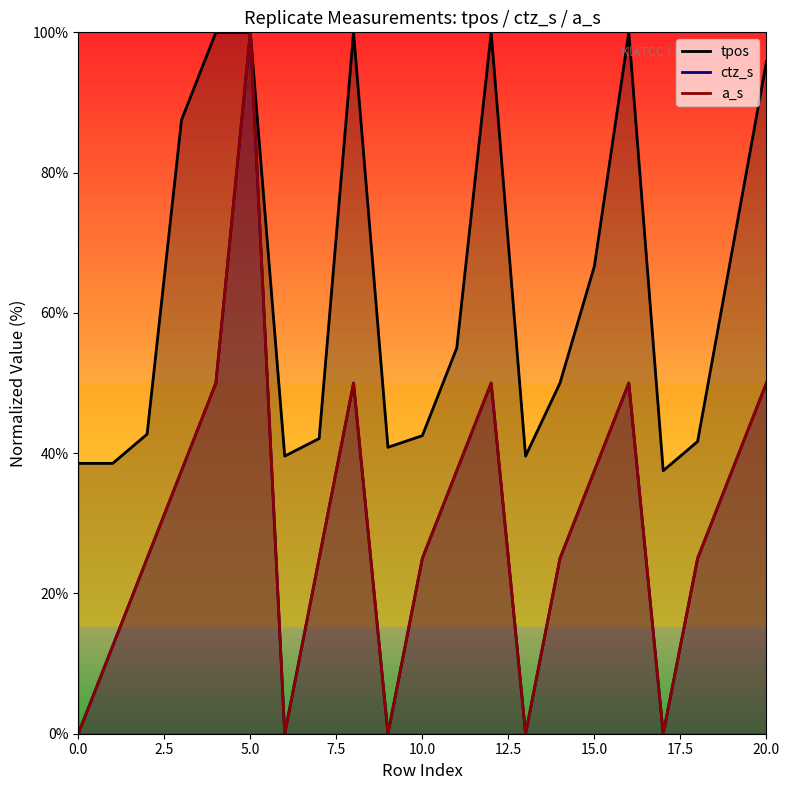

Between 9 and 17, which series saw the biggest shift?

tpos